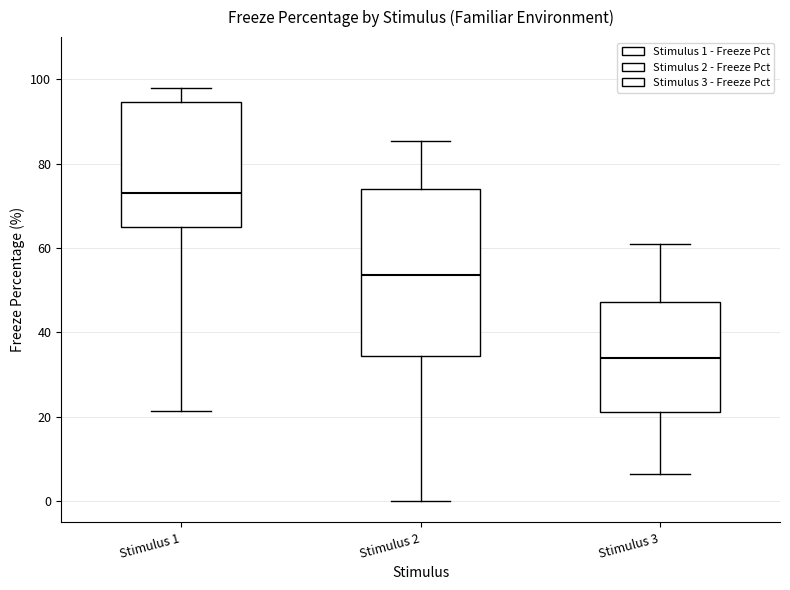

Reading left to right, transcribe this box plot: for each box, give where its median line is, the range the box spans, and where its two whiskers end, as read against the y-axis. The values are not printed on the chart, so give them approximately, as read against the axis.

Stimulus 1: median 74, box 64 to 94, whiskers 22 to 98
Stimulus 2: median 54, box 34 to 74, whiskers 0 to 86
Stimulus 3: median 34, box 22 to 48, whiskers 6 to 62